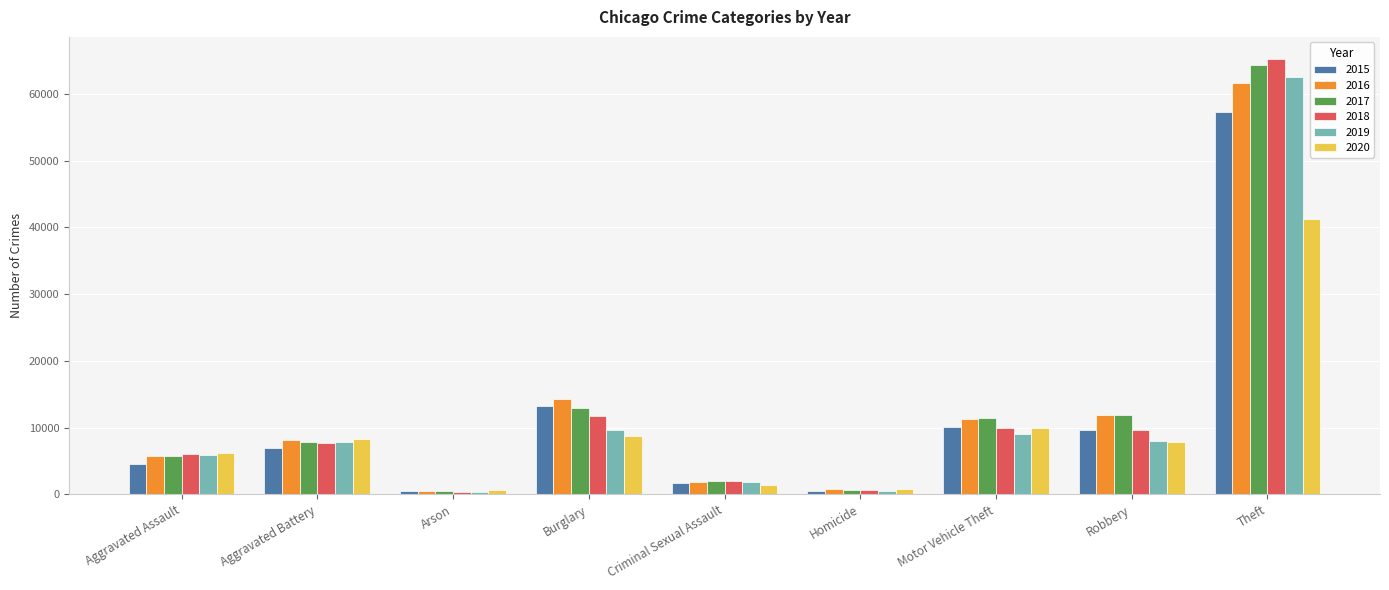

Is it true that 2017 equals 17021 at Robbery?

False